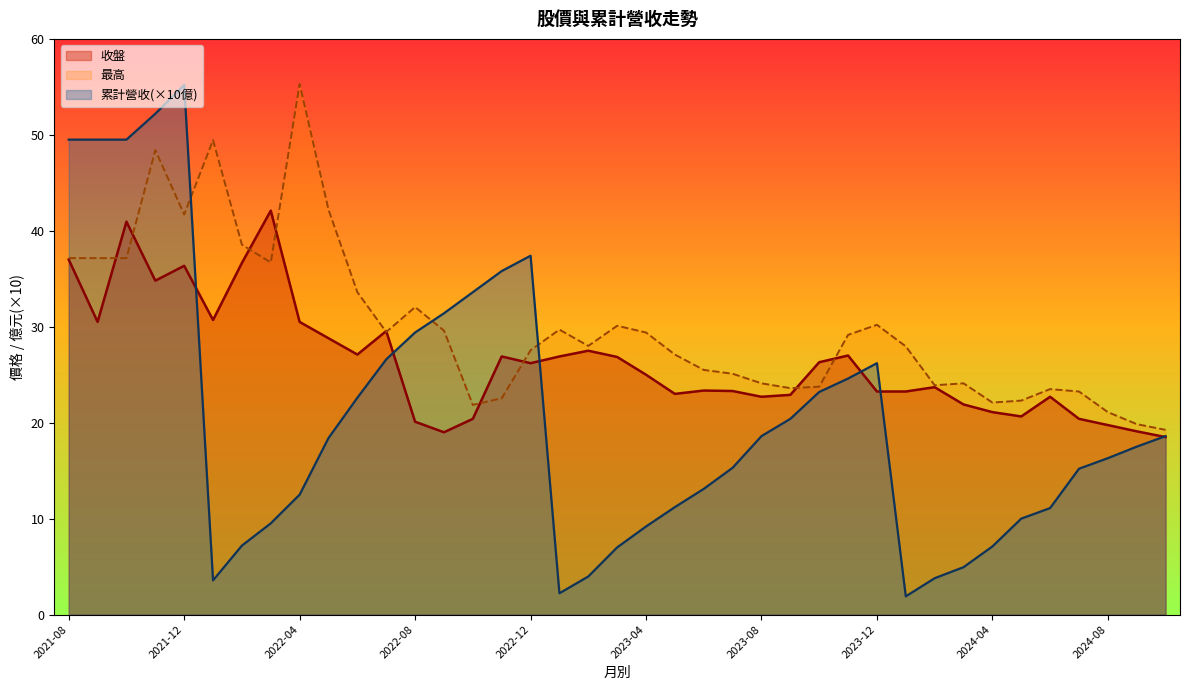

The value of 收盤 at 2021-12 is 36.4. True or false?

True